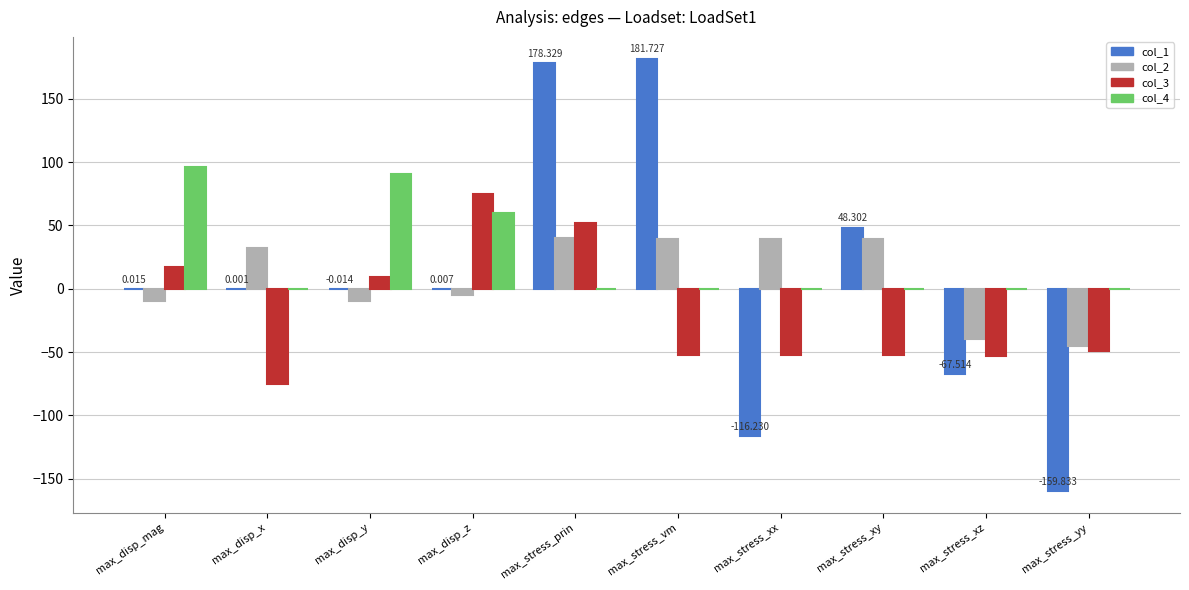

True or false: col_2 has a value of 40.1 at max_stress_prin.

True